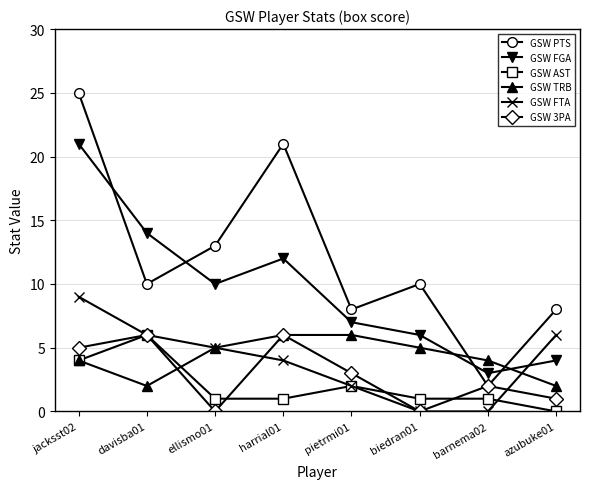

True or false: GSW FGA and GSW PTS intersect in this chart.

True